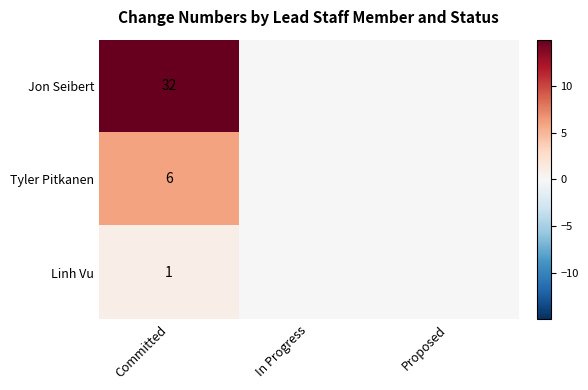

Is it true that Jon Seibert equals 32 at Committed?

True